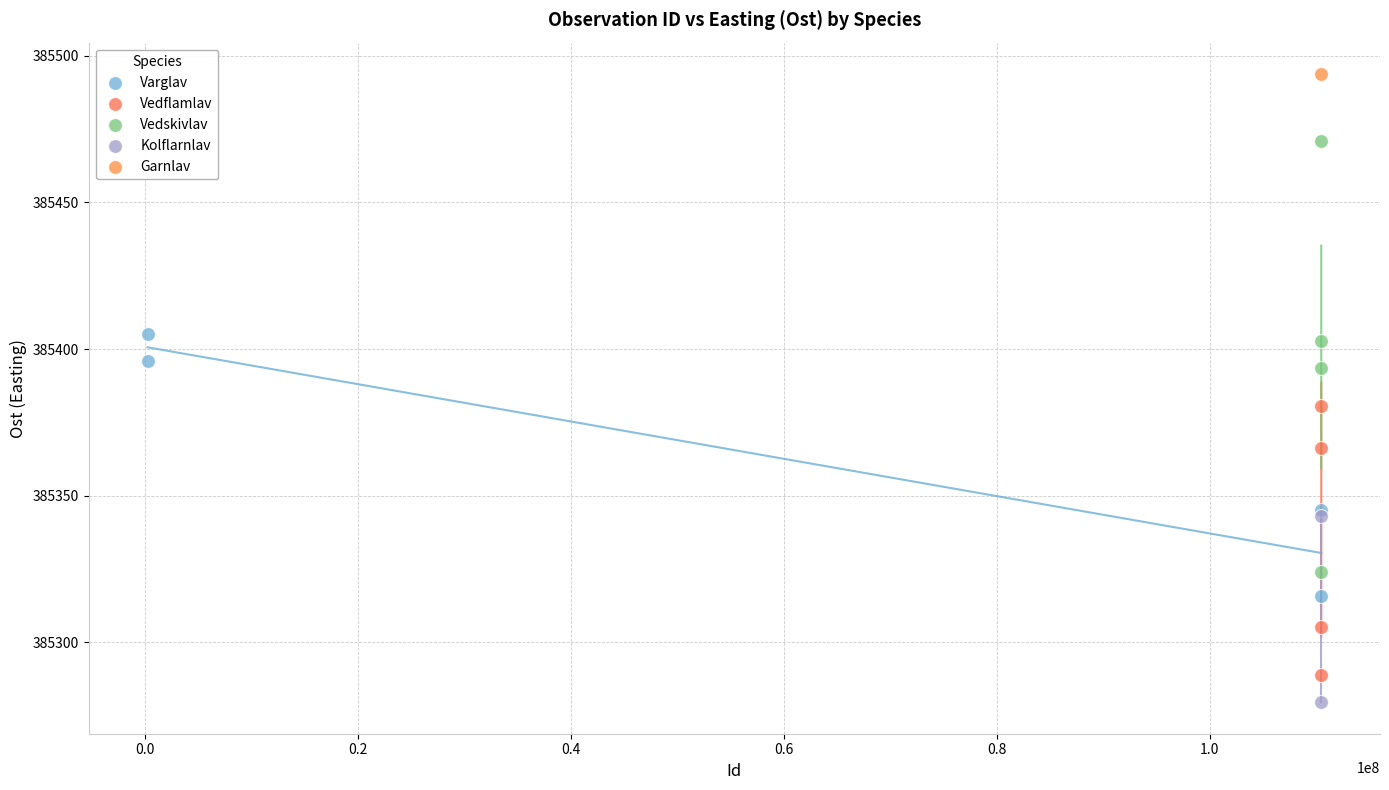

Which series contains the lowest Y value?

Kolflarnlav